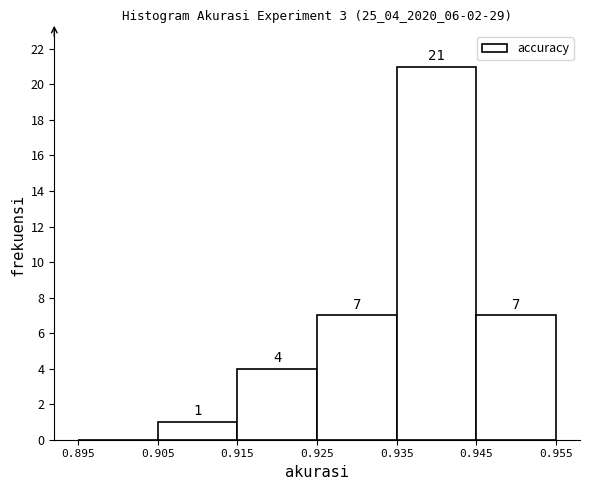

Over which range of the x-axis is the bar tallest?

0.935 to 0.945